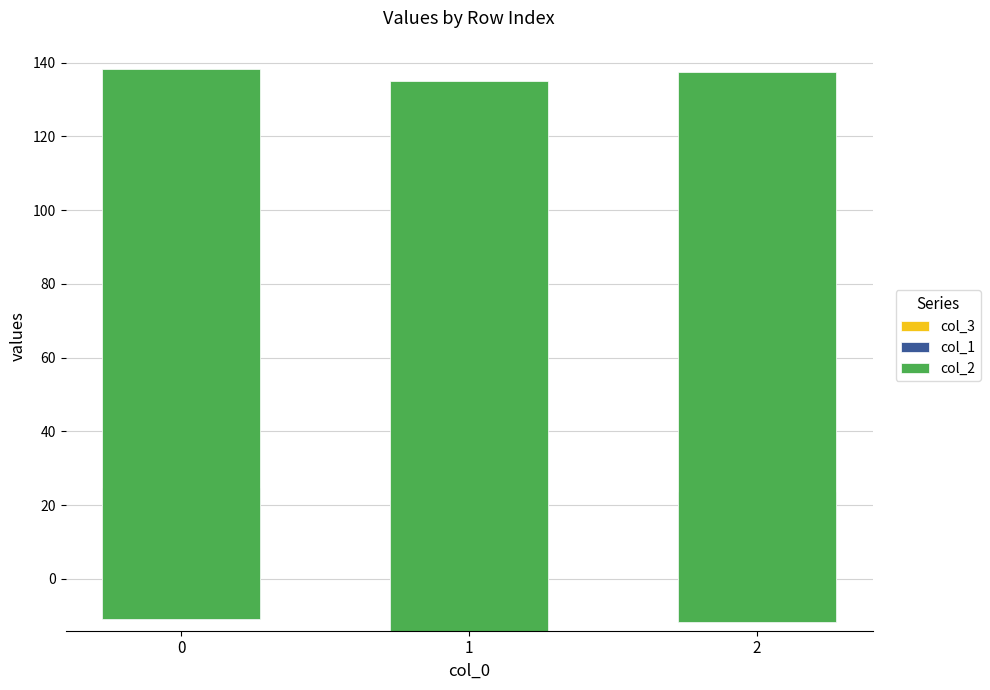

What value does the col_1 series have at 1?

-35.4